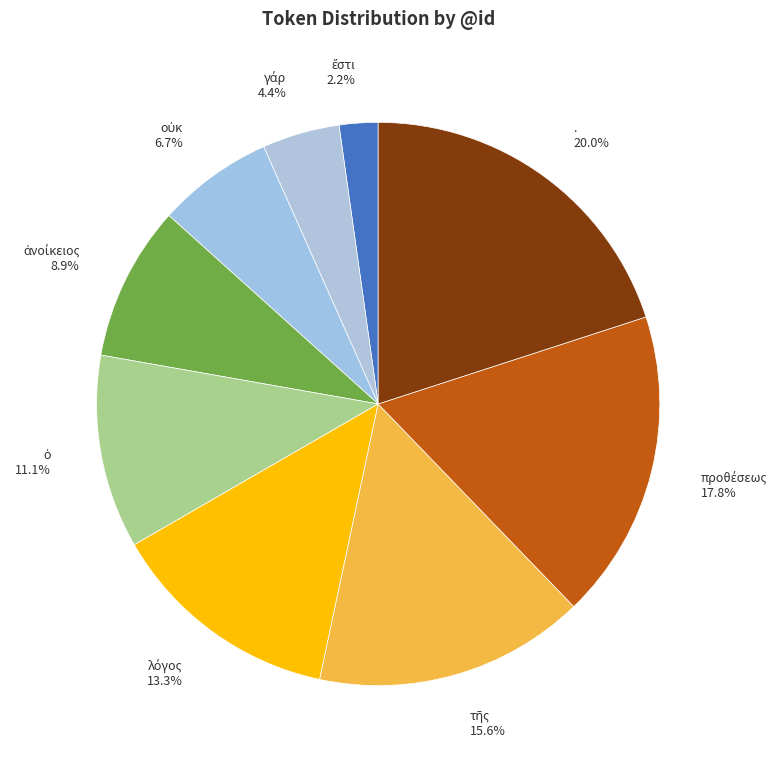

Which category has the biggest portion of the pie?

.